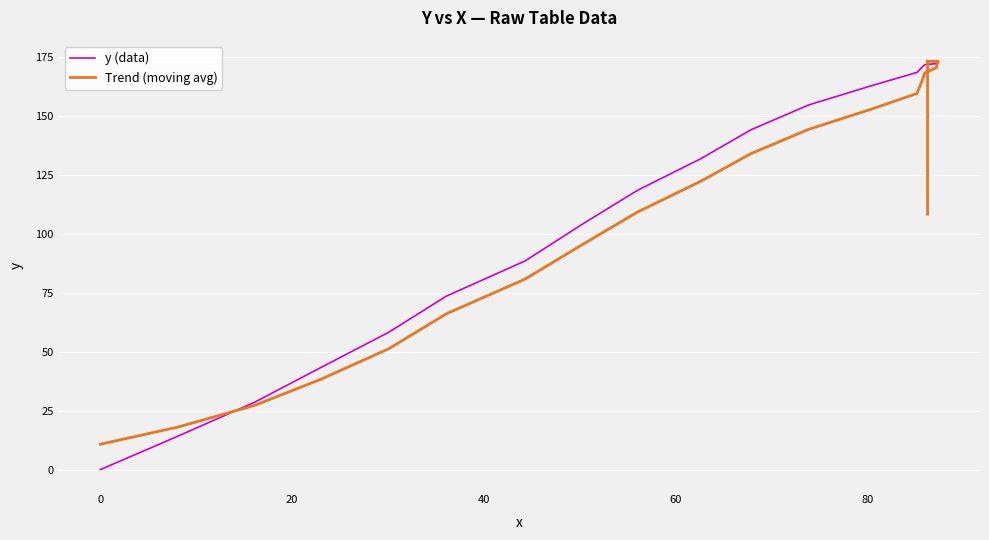

Between which two adjacent categories do Trend (moving avg) and y (data) first intersect?

0 and 20